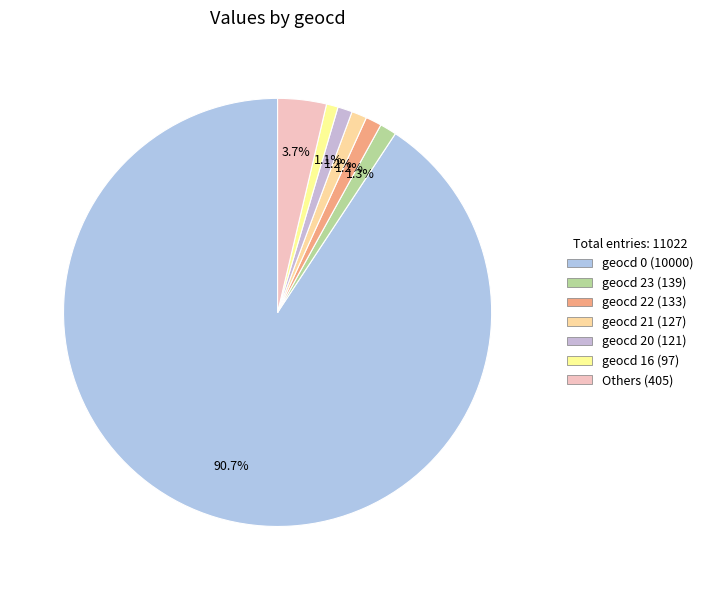

How many segments does this pie chart have?

7